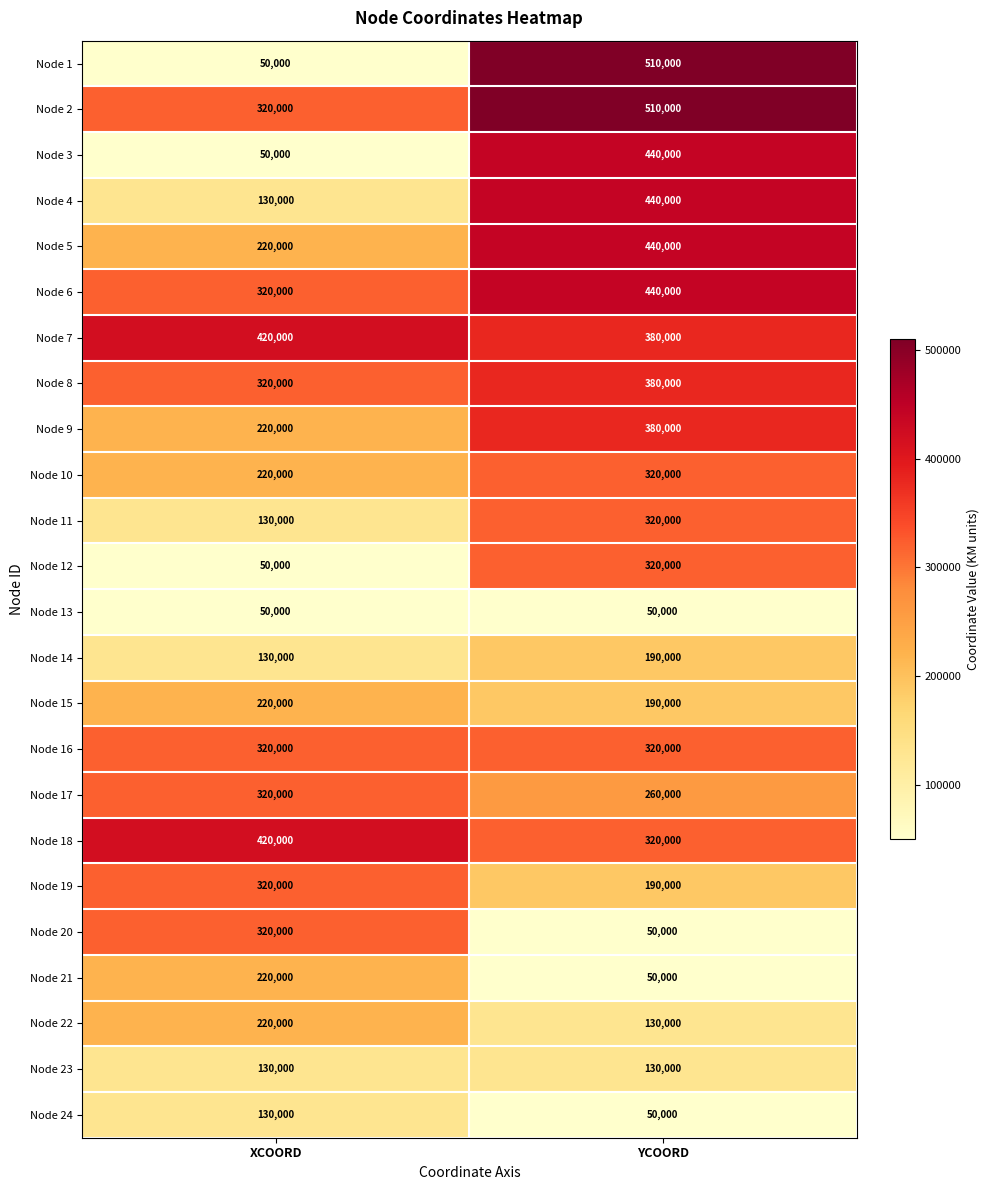

True or false: Node 14 has a value of 68436 at YCOORD.

False